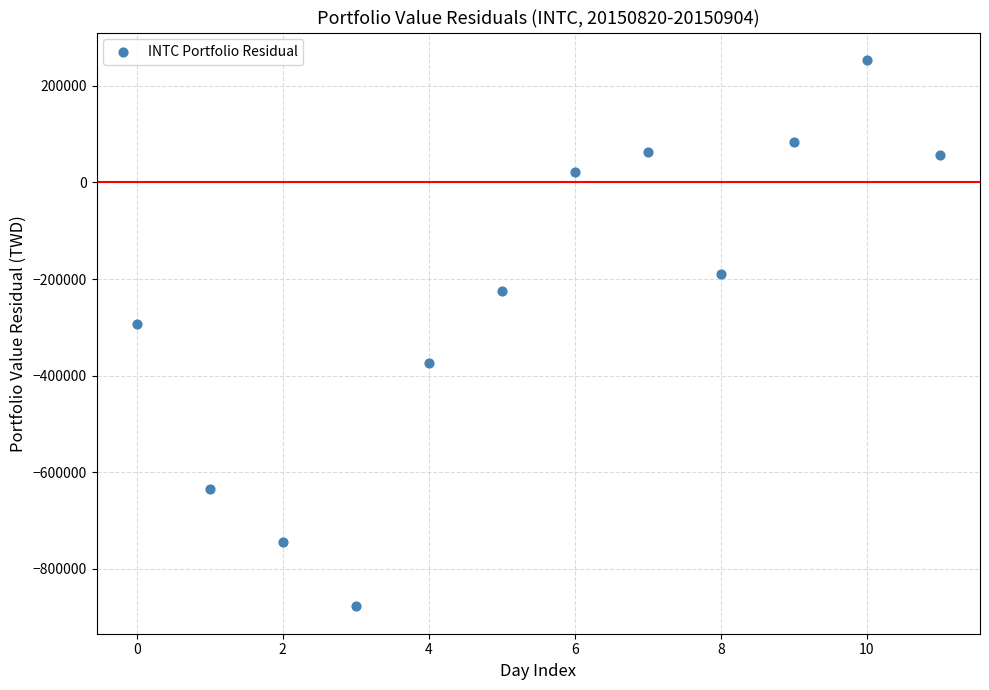

What Y value in the scatter plot is closest to -312058?

-292665.5